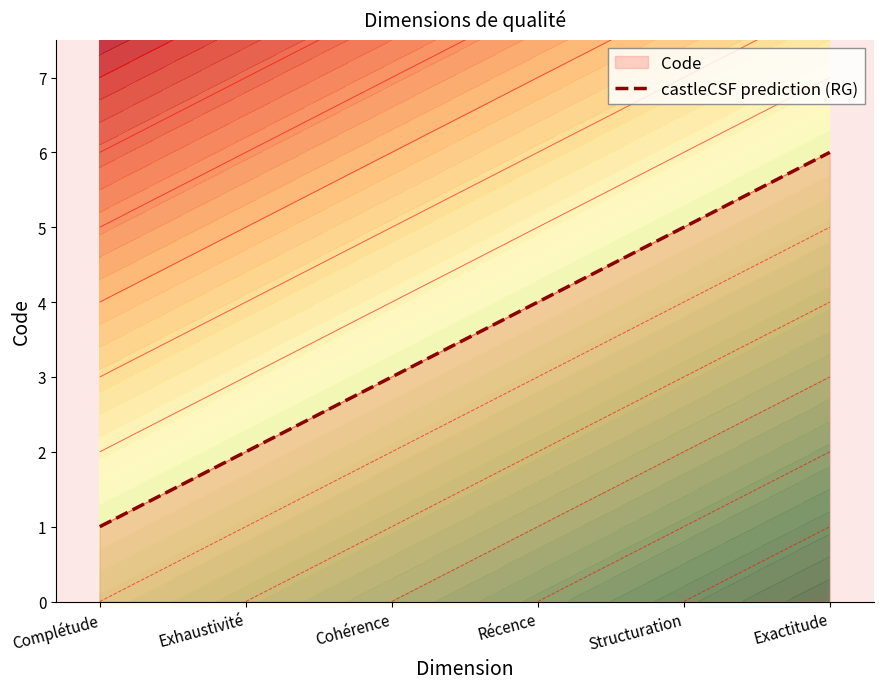

What is the label of the 6th point from the left?

Exactitude